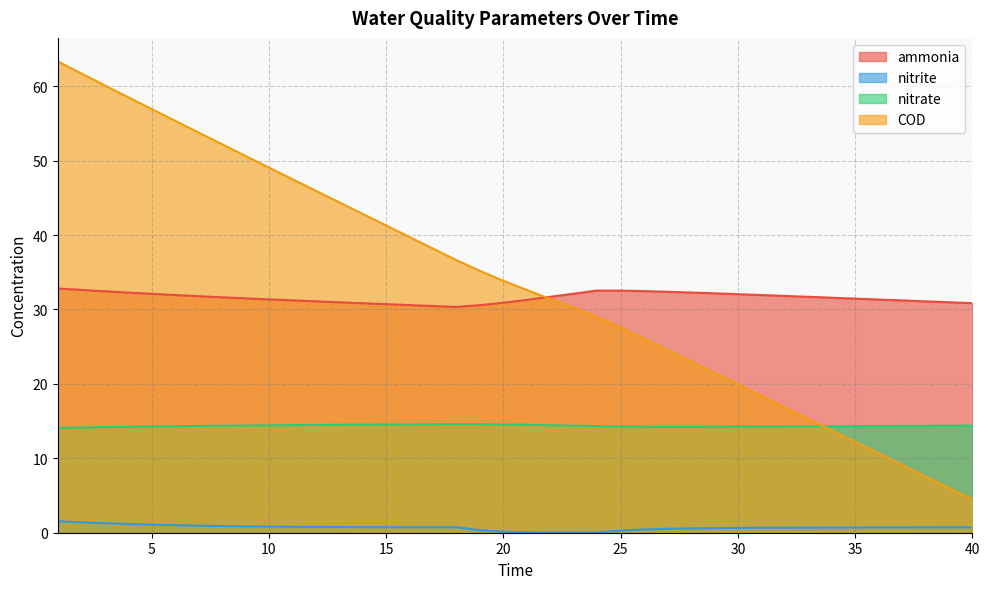

True or false: ammonia and COD intersect in this chart.

True